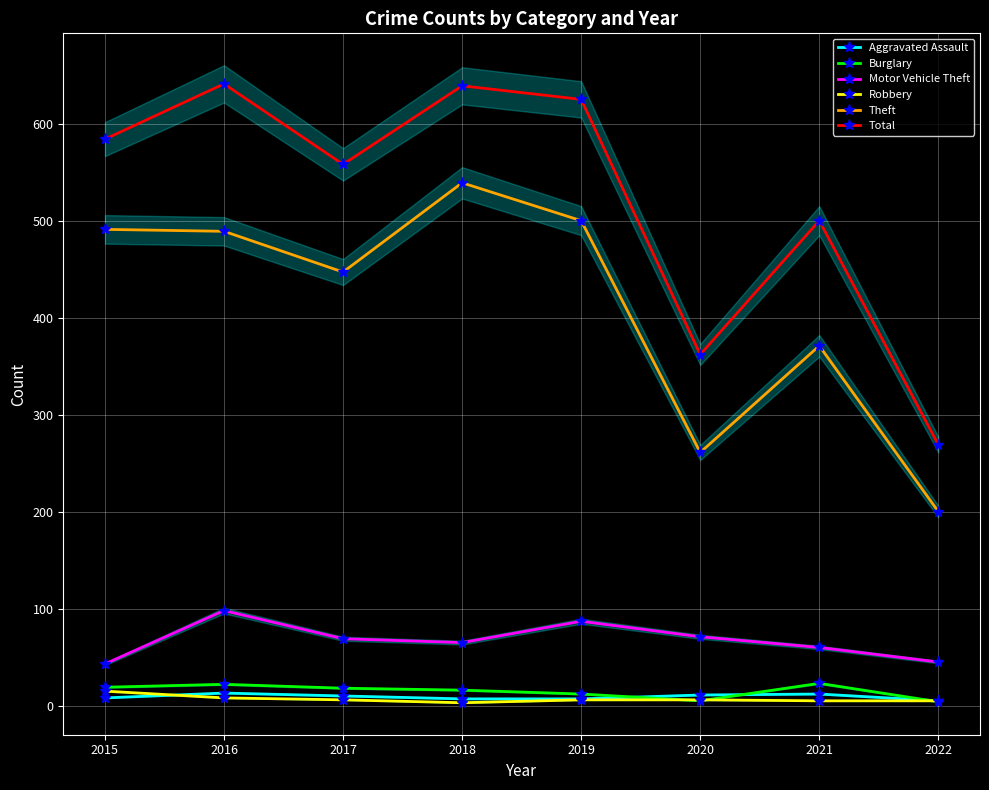

At which category does Burglary reach its first local peak?

2016